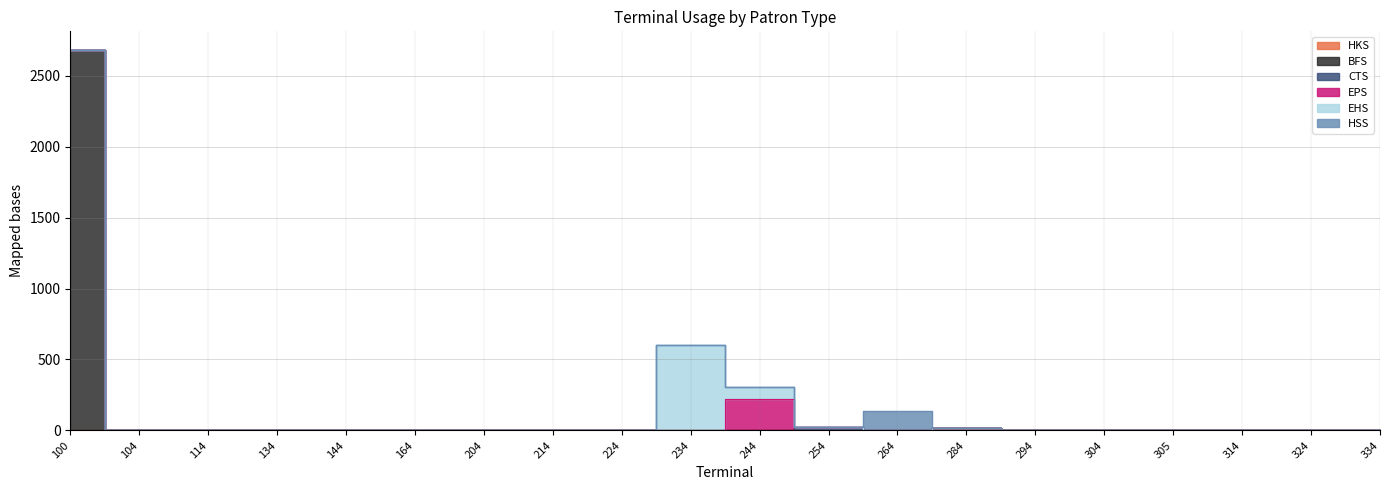

What is the difference between the highest and lowest values at 234?

603